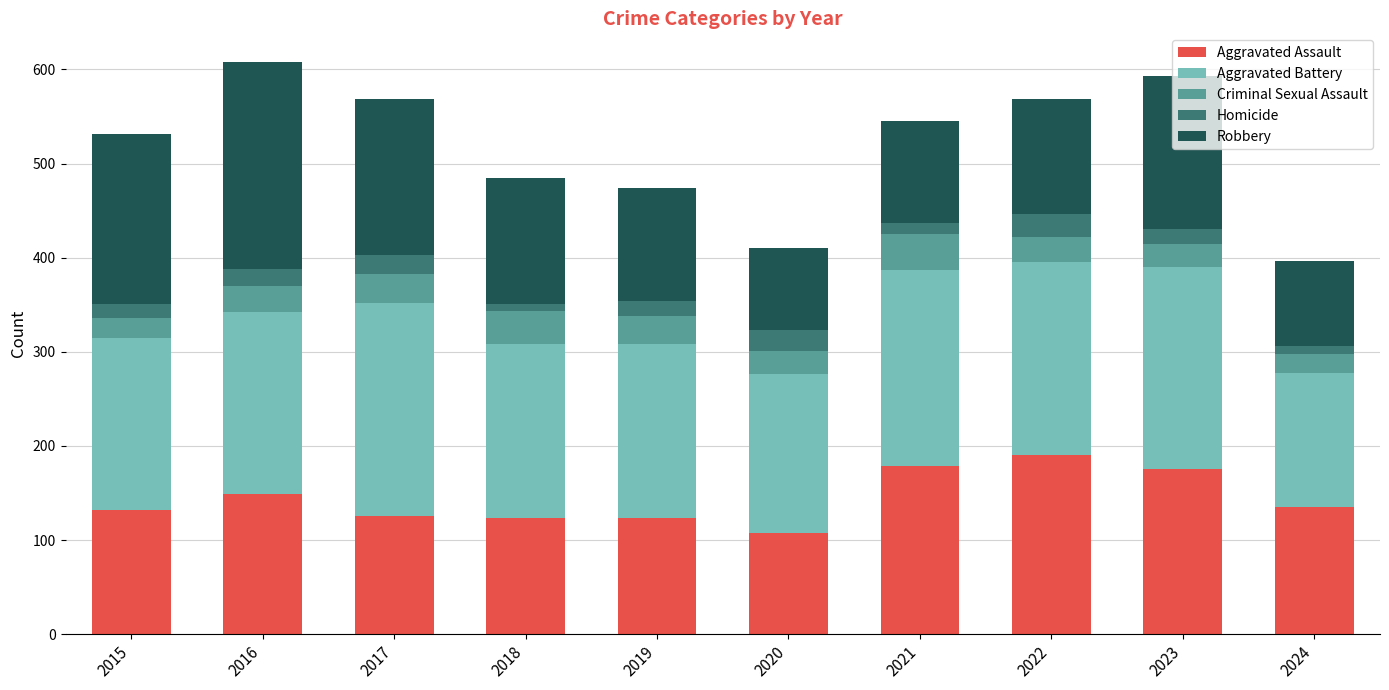

At which label does Aggravated Assault reach its minimum?

2020